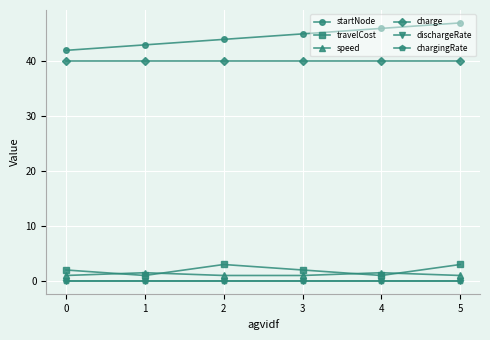

True or false: speed has a value of 1.0 at 2.

True